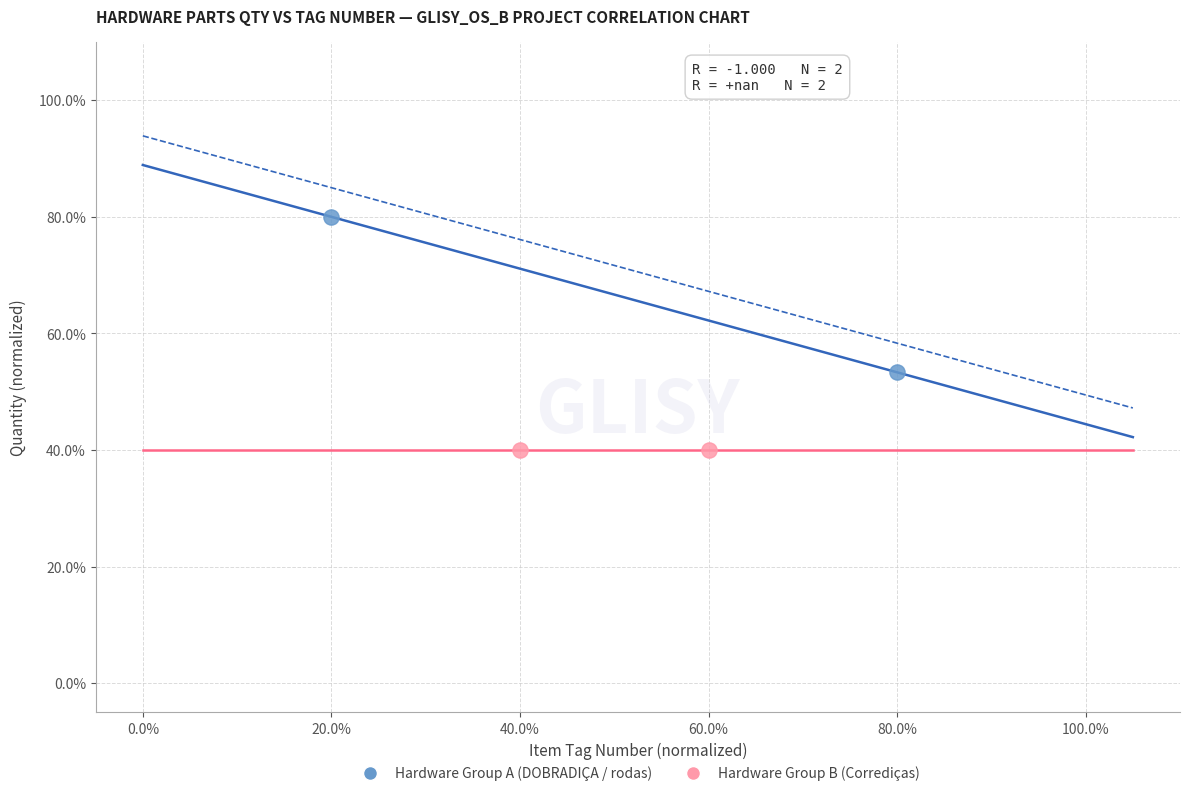

Which series reaches the maximum Y coordinate?

Hardware Group A (DOBRADIÇA / rodas)